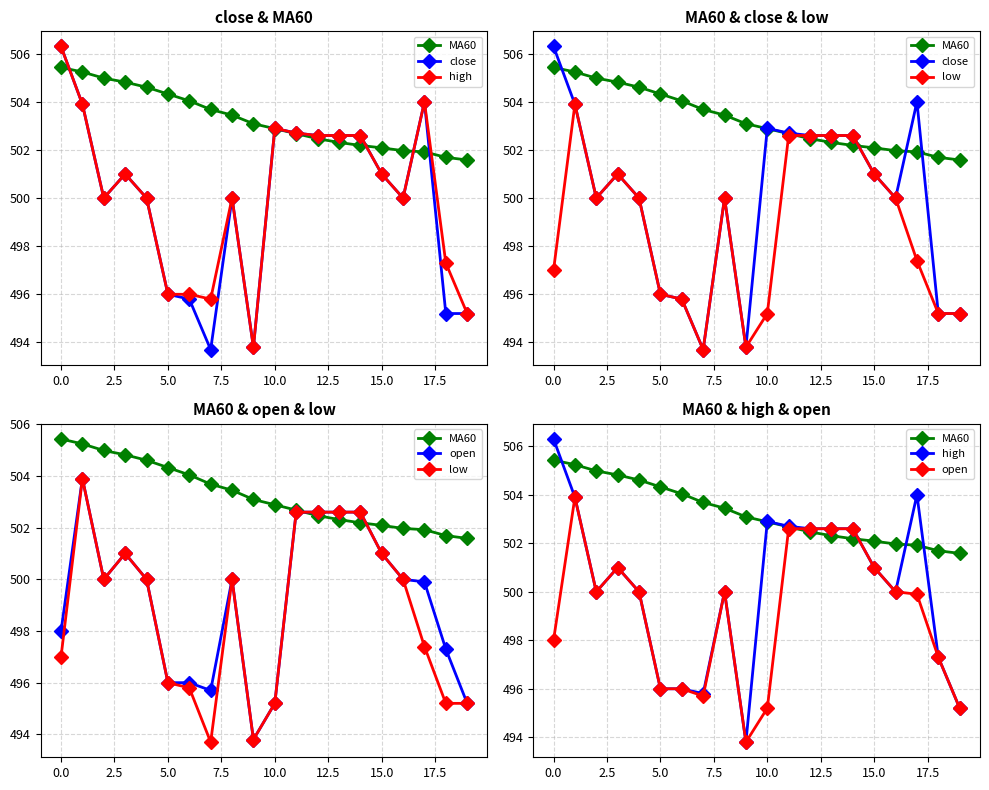

True or false: low and high intersect in this chart.

False